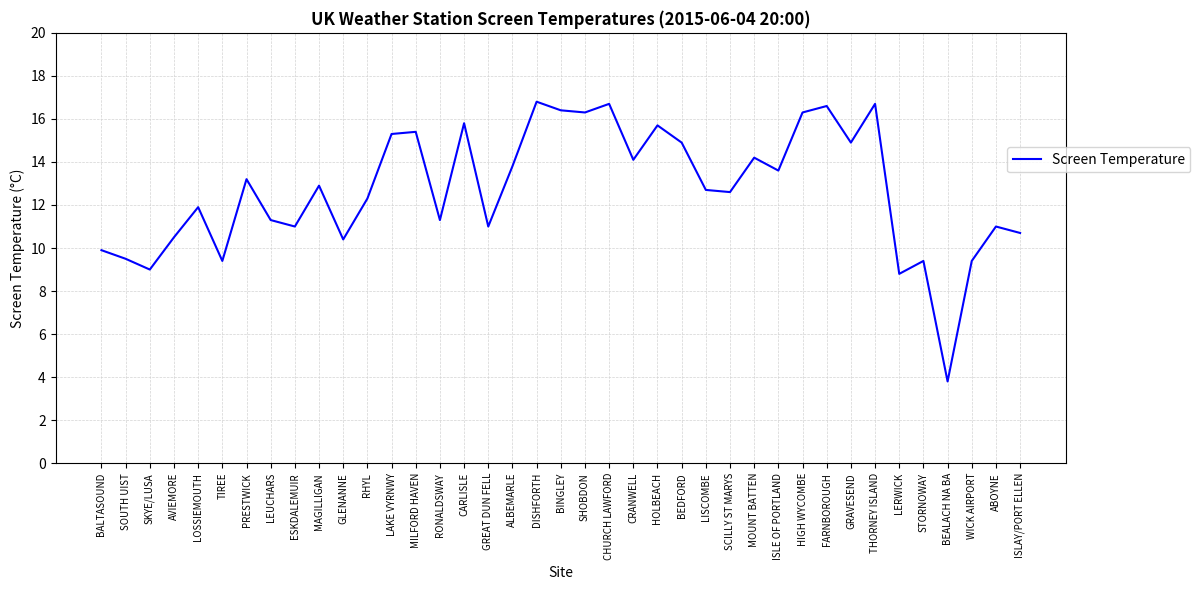

Does the chart have visible grid lines?

Yes